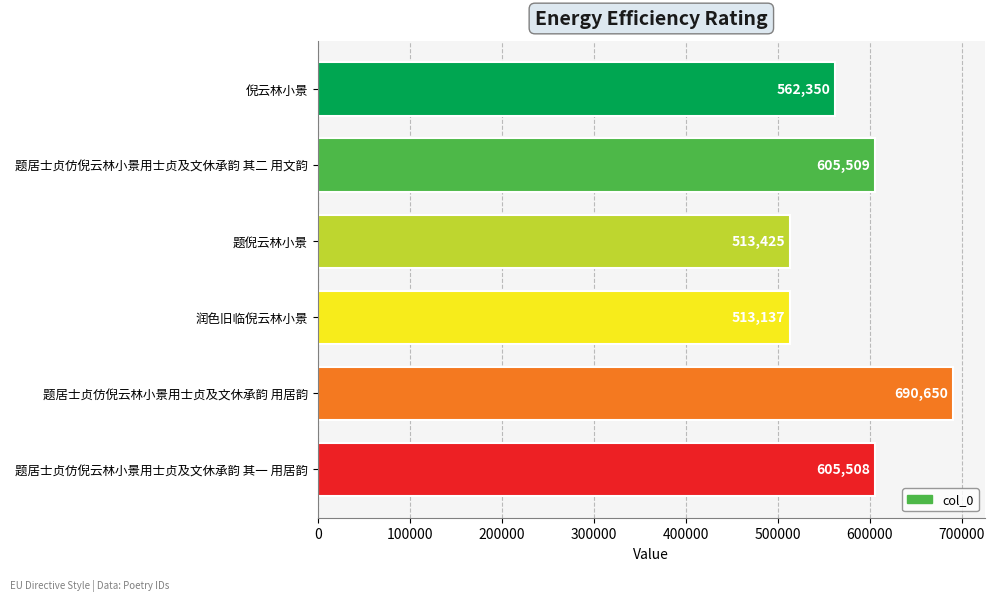

True or false: the data shows 605509 at 题居士贞仿倪云林小景用士贞及文休承韵 其二 用文韵.

True